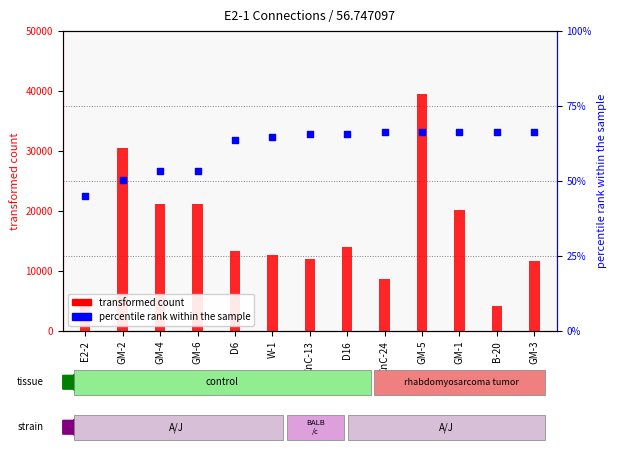

What are all the series names shown in the legend?

transformed count, percentile rank within the sample